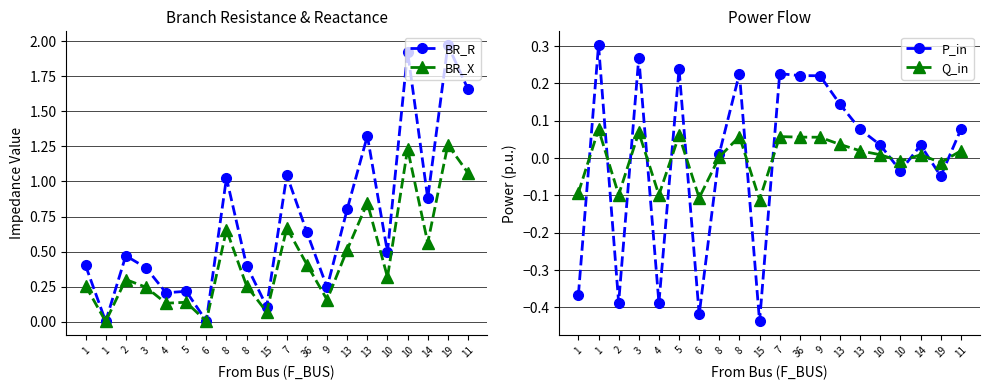

Reading left to right, what are all the values shown in this chart?

BR_R: 0.4	0.0	0.5	0.4	0.2	0.2	0.0	1.0	0.4	0.1	1.0	0.6	0.2	0.8	1.3	0.5	1.9	0.9	2.0	1.7
BR_X: 0.3	0.0	0.3	0.2	0.1	0.1	0.0	0.7	0.3	0.1	0.7	0.4	0.2	0.5	0.8	0.3	1.2	0.6	1.3	1.1
P_in: -0.4	0.3	-0.4	0.3	-0.4	0.2	-0.4	0.0	0.2	-0.4	0.2	0.2	0.2	0.1	0.1	0.0	-0.0	0.0	-0.0	0.1
Q_in: -0.1	0.1	-0.1	0.1	-0.1	0.1	-0.1	0.0	0.1	-0.1	0.1	0.1	0.1	0.0	0.0	0.0	-0.0	0.0	-0.0	0.0